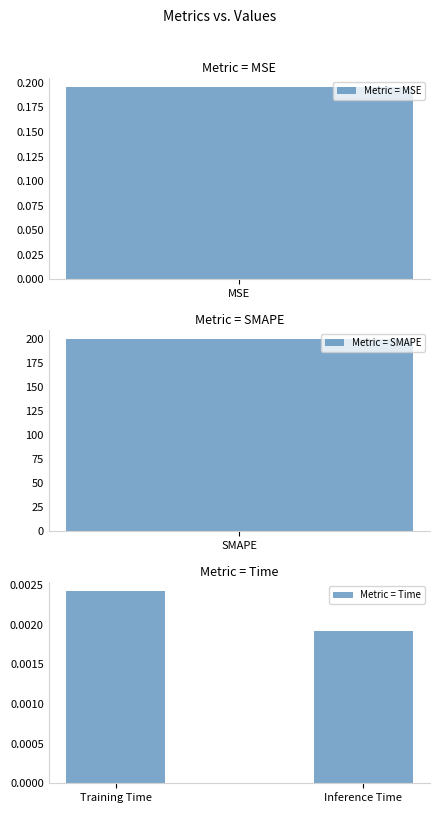

Which category has the highest value in the Metric = Time series?

Training Time